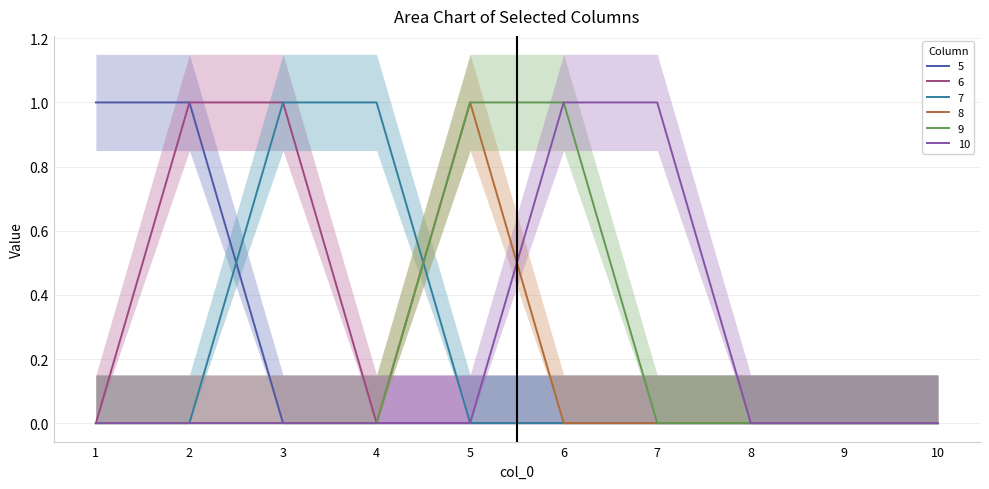

Does the chart display data point markers on the line(s)?

No